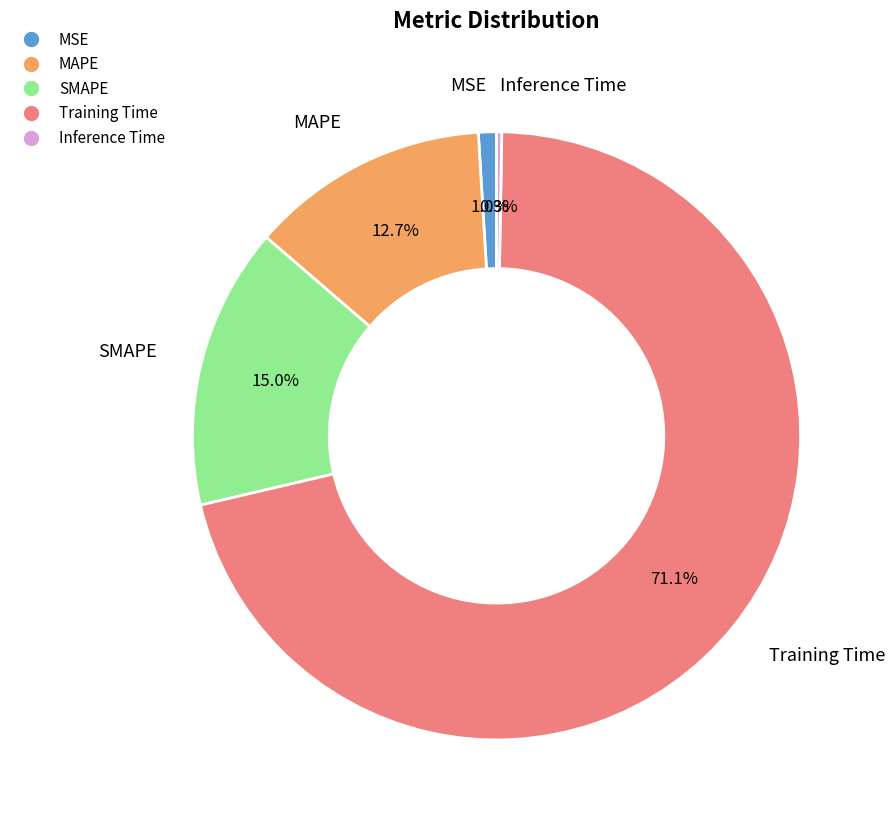

Which has a higher value, Training Time or MSE?

Training Time